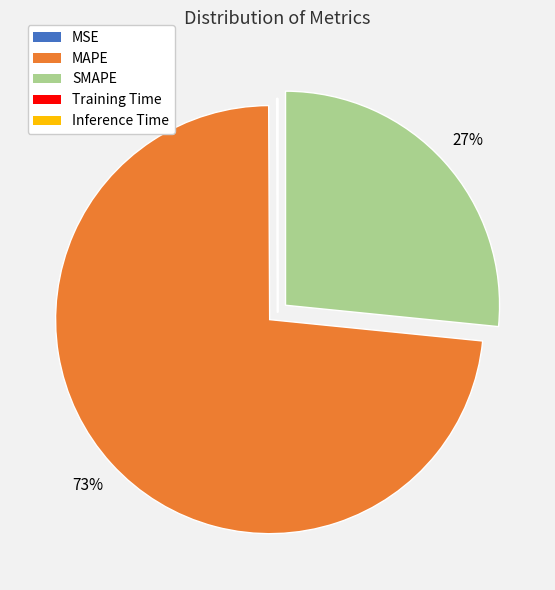

Does MAPE represent more than half of the total?

Yes